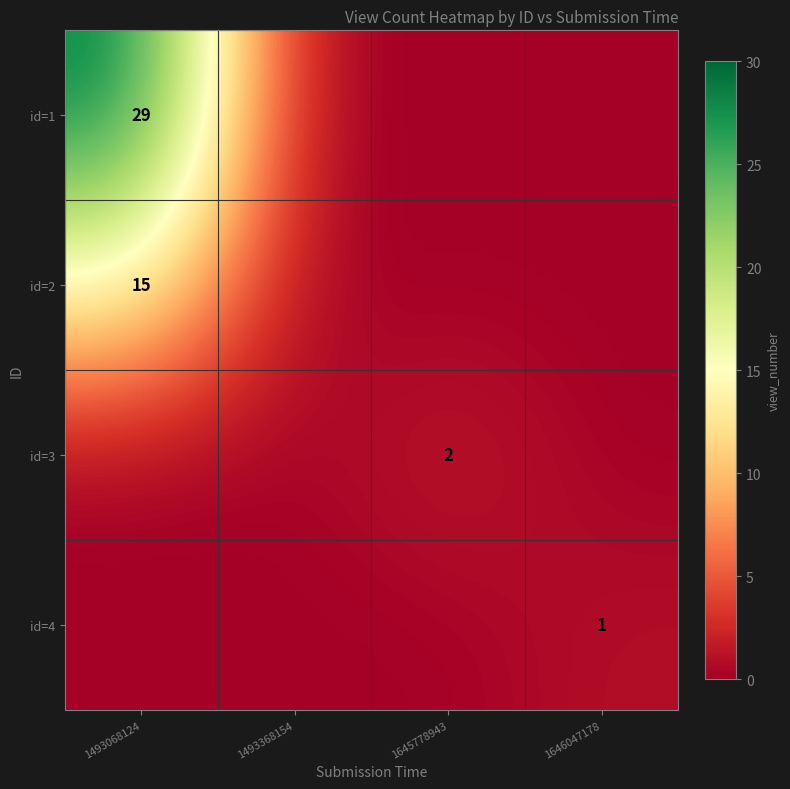

At which category is the sum across all series the highest?

1493068124